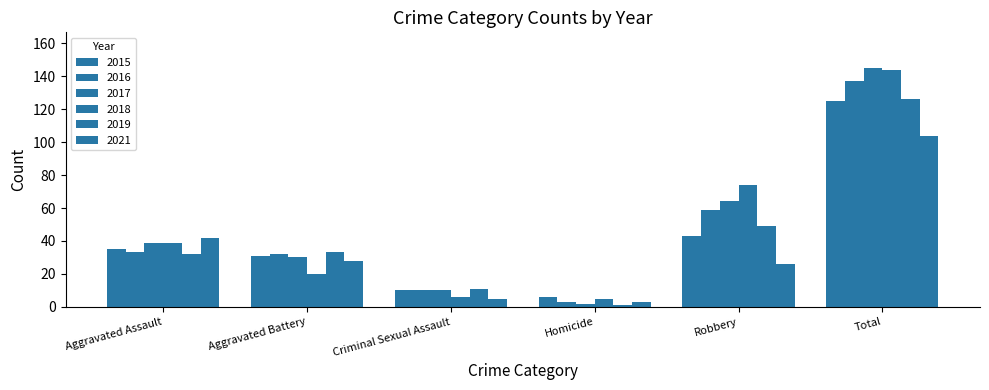

Are the bars horizontal?

No